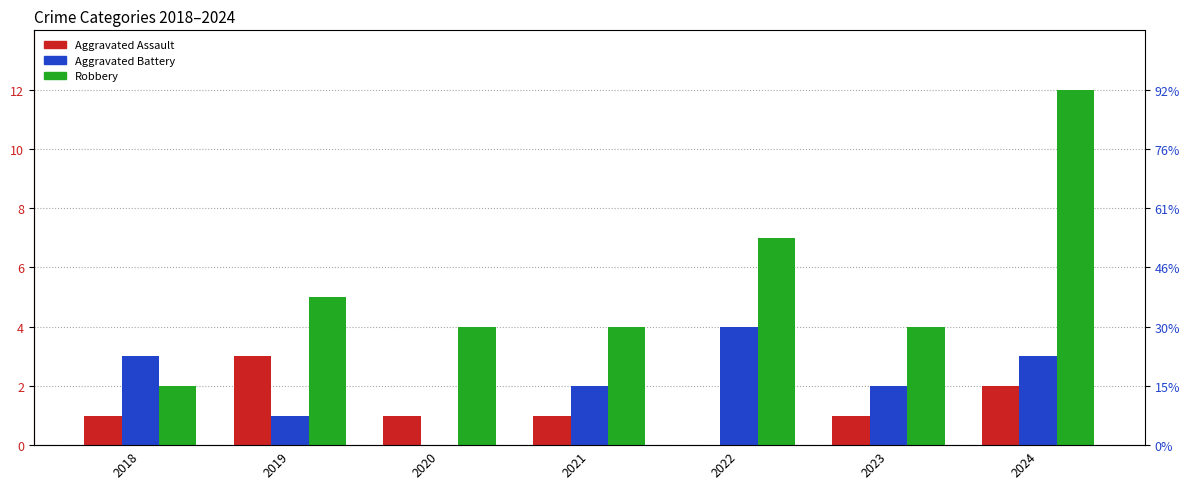

Reading right to left, what are all the values shown in this chart?

Aggravated Assault: 2	1	0	1	1	3	1
Aggravated Battery: 3	2	4	2	0	1	3
Robbery: 12	4	7	4	4	5	2